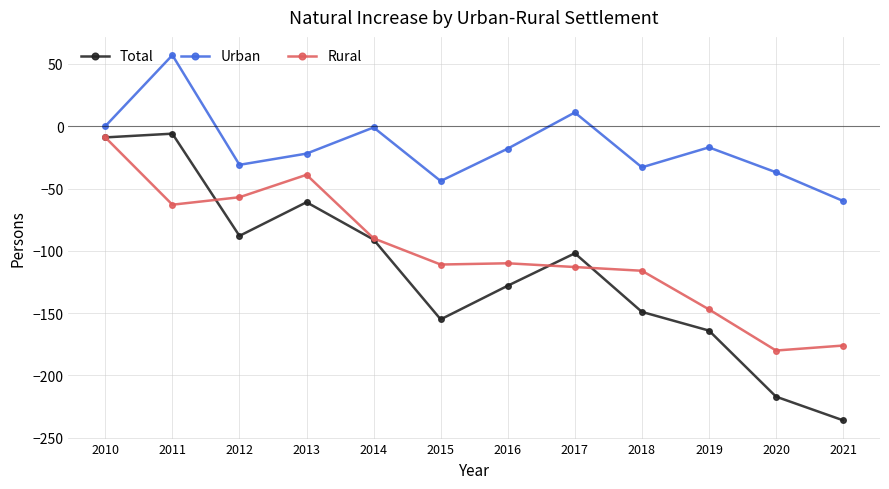

What is the greatest value displayed?

57